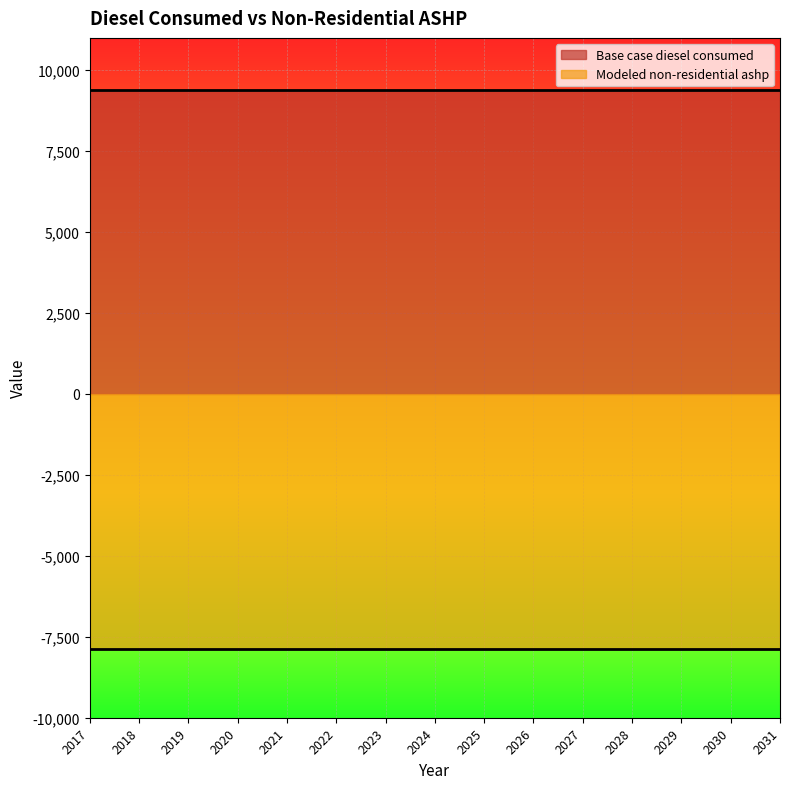

Which category has the highest value in the Modeled non-residential ashp series?

2017